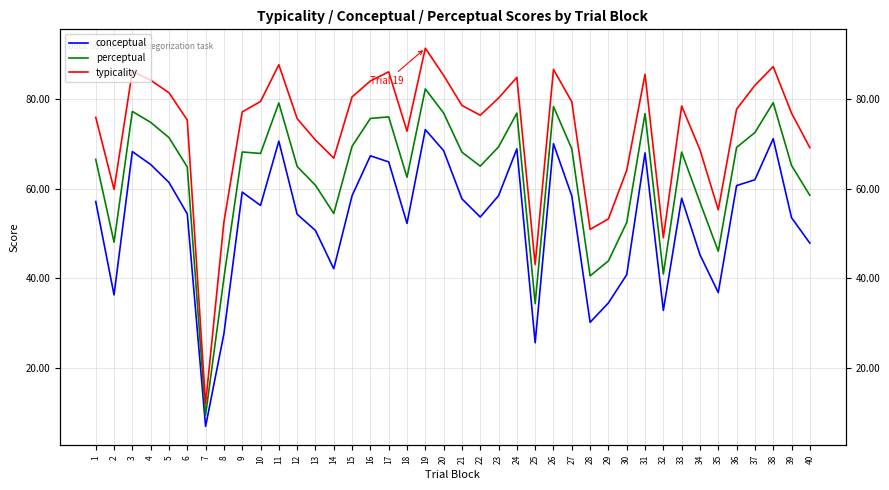

Between 21 and 11, which is larger?

11